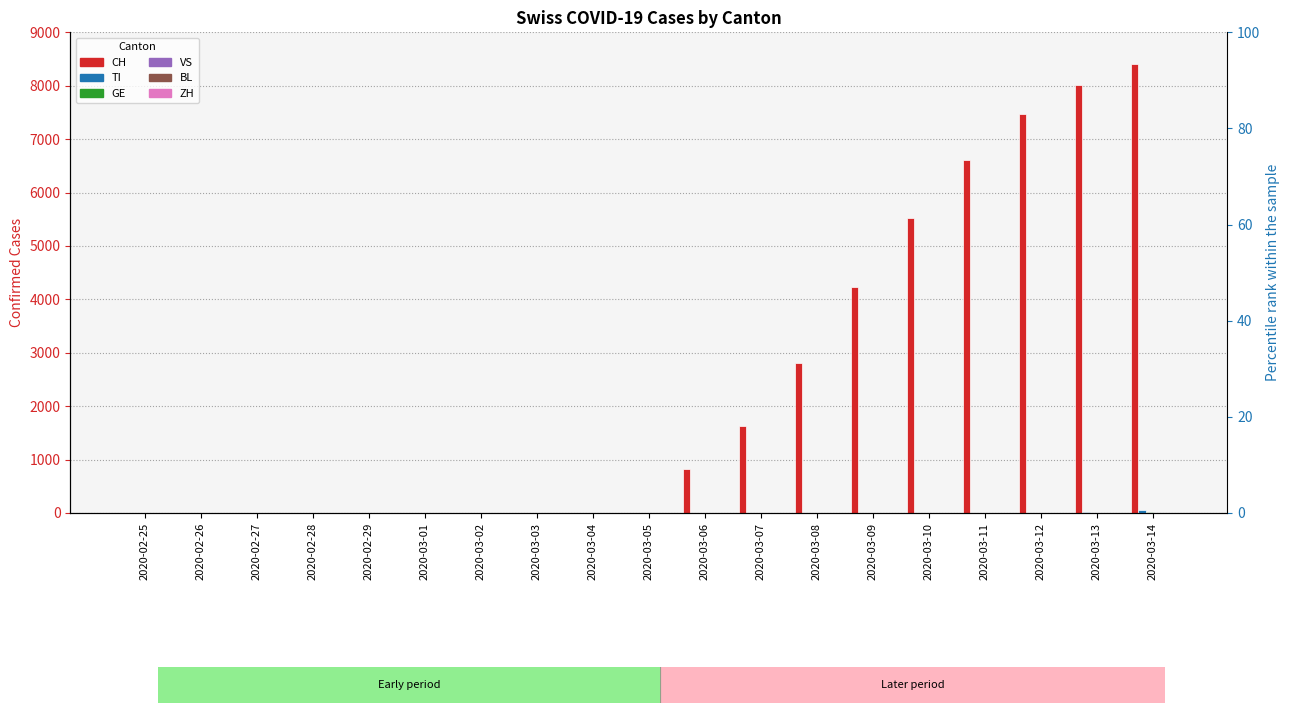

At how many categories does at least one series exceed 125?

9